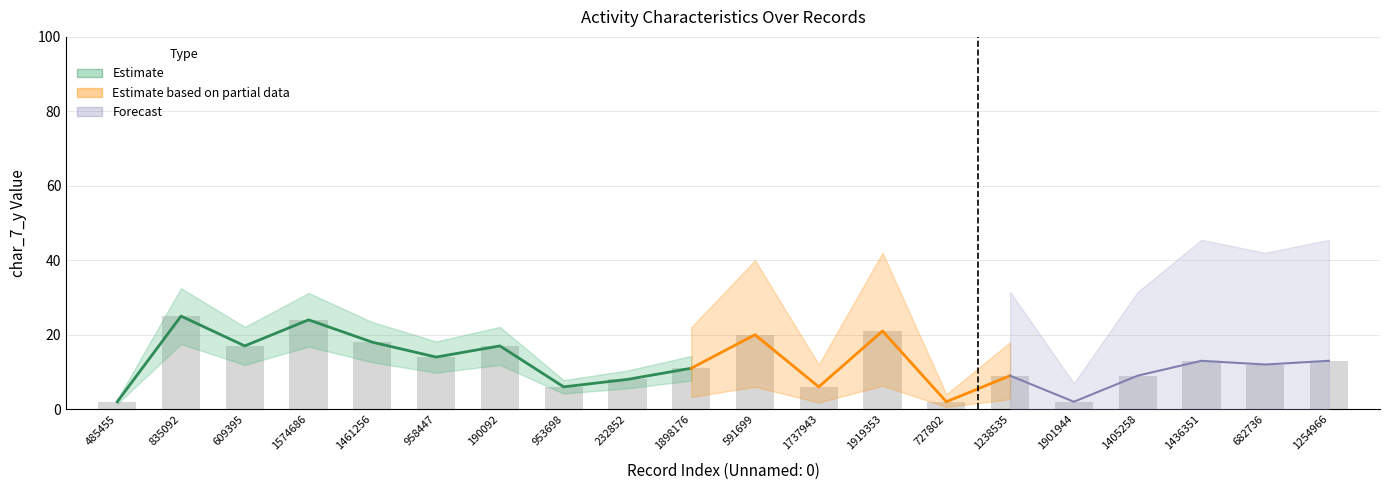

How many distinct data groups are displayed?

4